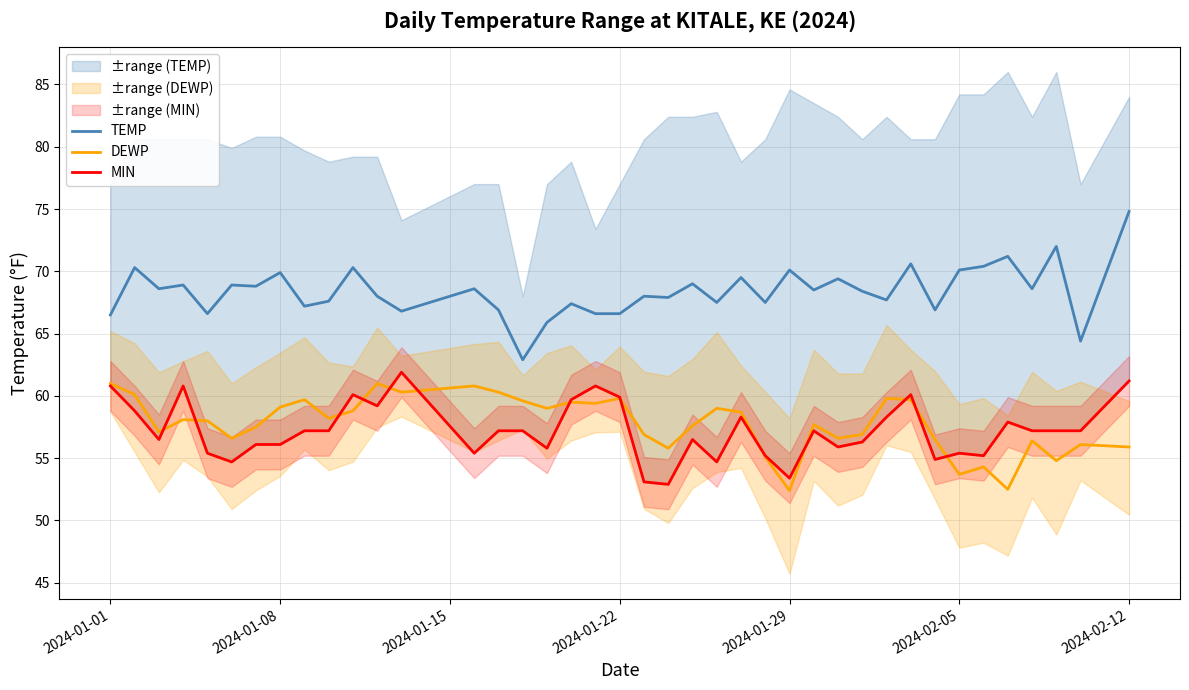

Reading left to right, extract all data points from this chart.

TEMP: 66.5	70.3	68.6	68.9	66.6	68.9	68.8	69.9	67.2	67.6	70.3	68.0	66.8	68.6	66.9	62.9	65.9	67.4	66.6	66.6	68.0	67.9	69.0	67.5	69.5	67.5	70.1	68.5	69.4	68.4	67.7	70.6	66.9	70.1	70.4	71.2	68.6	72.0	64.4	74.8
DEWP: 61.0	60.1	57.1	58.1	58.0	56.6	57.5	59.1	59.7	58.2	58.8	61.0	60.3	60.8	60.3	59.6	59.0	59.5	59.4	59.8	56.9	55.8	57.6	59.0	58.7	55.1	52.4	57.7	56.6	56.9	59.8	59.7	56.5	53.7	54.3	52.5	56.4	54.8	56.1	55.9
MIN: 60.8	58.8	56.5	60.8	55.4	54.7	56.1	56.1	57.2	57.2	60.1	59.2	61.9	55.4	57.2	57.2	55.8	59.7	60.8	59.9	53.1	52.9	56.5	54.7	58.3	55.2	53.4	57.2	55.9	56.3	58.3	60.1	54.9	55.4	55.2	57.9	57.2	57.2	57.2	61.2